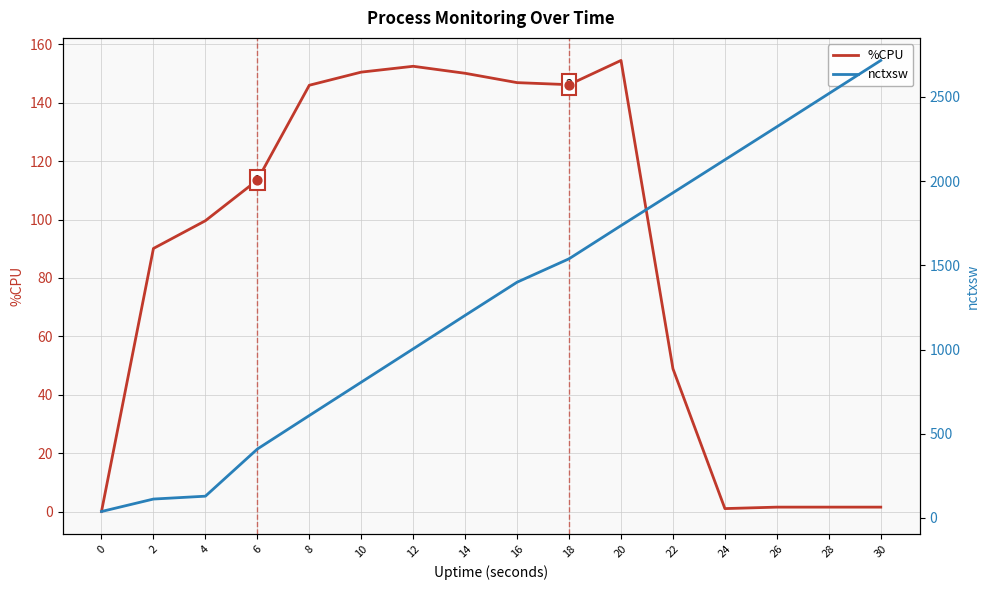

Which series has the largest total across all categories?

nctxsw